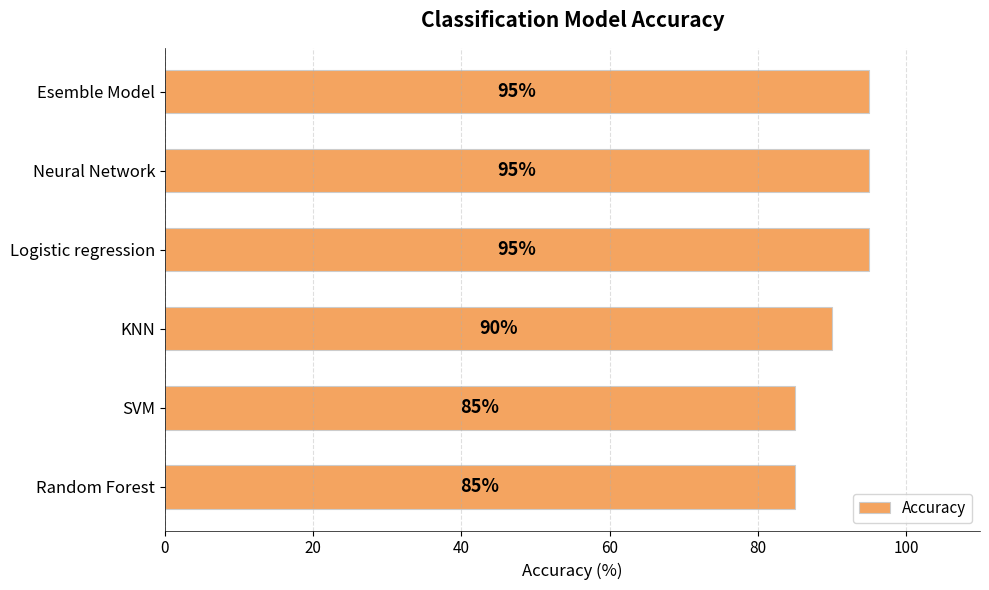

Does the chart contain any negative values?

No